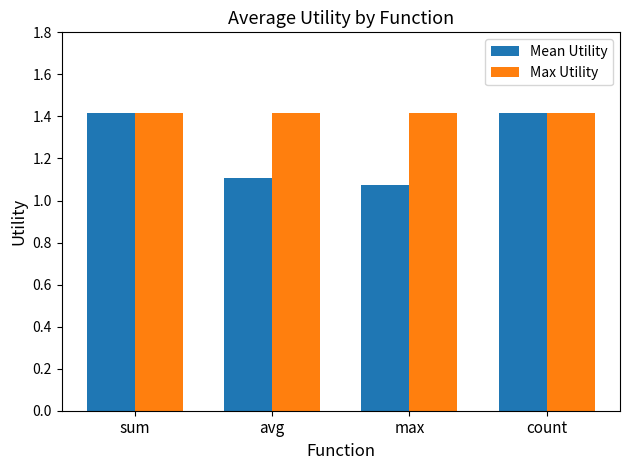

What is the spread (max minus min) of values at avg?

0.3